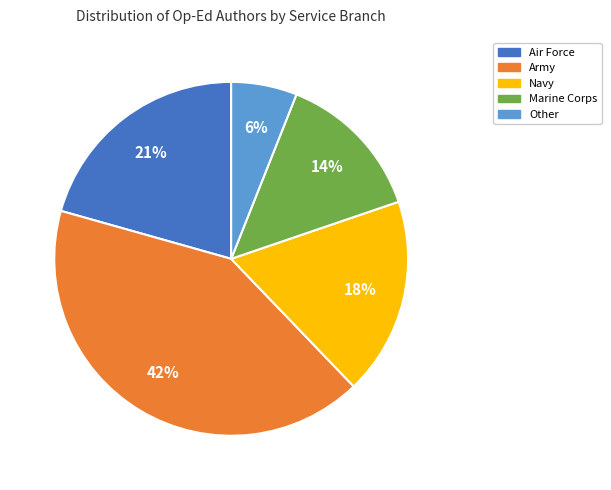

Count the number of slices in the pie.

5